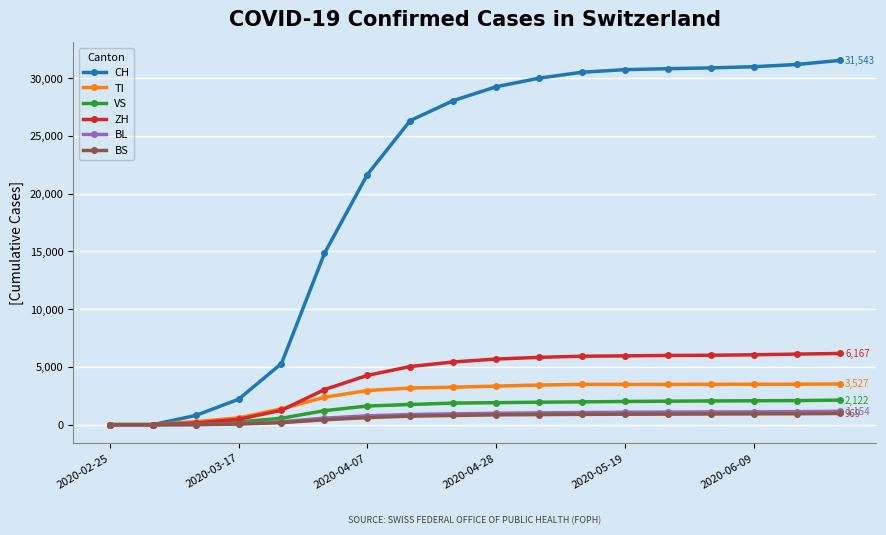

Which series has the widest spread of values?

CH